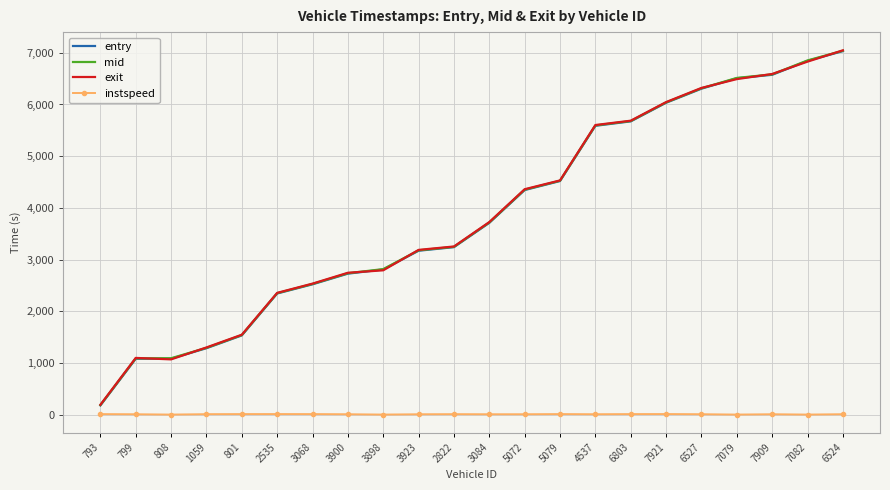

The instspeed series shows 14.8 at 7921. True or false?

True